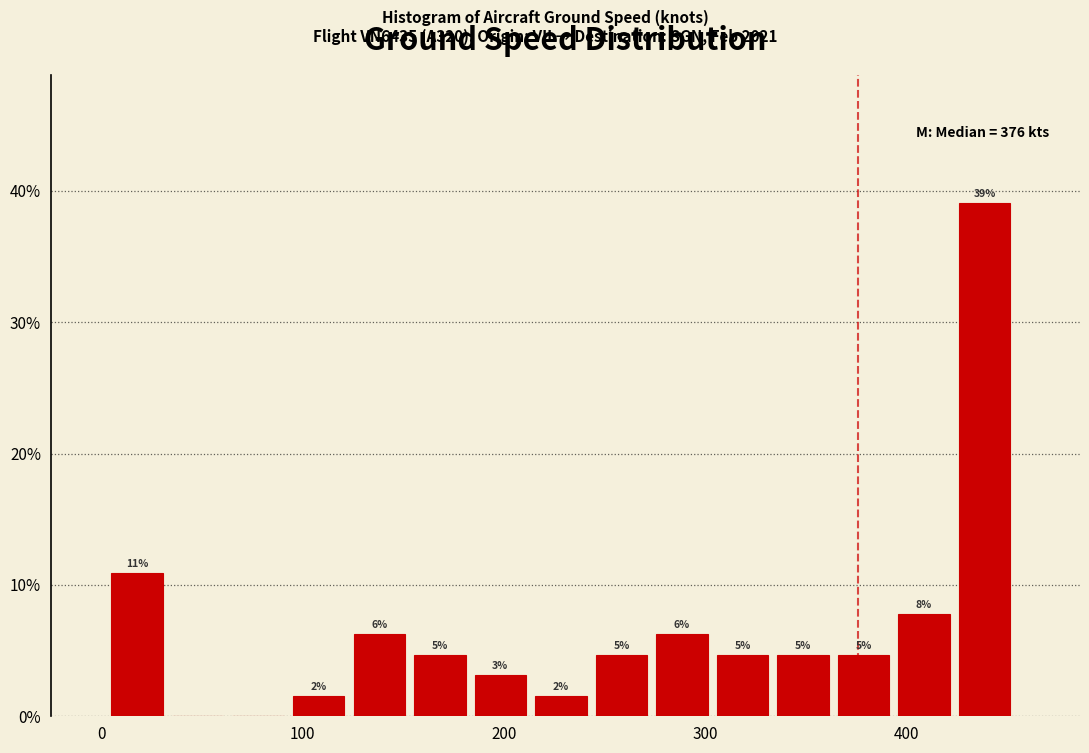

Read against the x-axis, roughly where is the centre of the tallest bar?

440